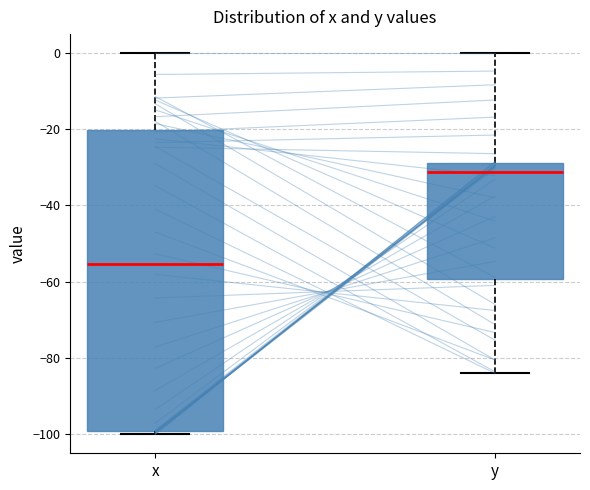

Reading left to right, read every box against the y-axis: the position of its median line, the range the box covers, and the ends of its whiskers. The values are not printed on the chart, so give them approximately, as read against the axis.

x: median -56, box -100 to -20, whiskers -100 (just below the box's lower edge) to 0
y: median -32, box -60 to -28, whiskers -84 to 0